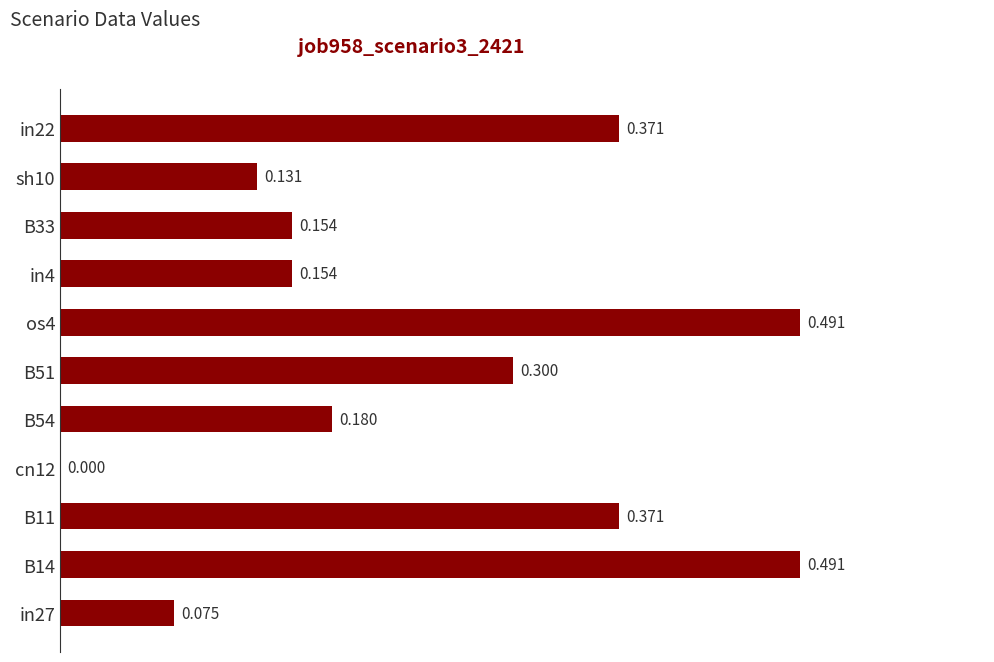

How many data points does each series have?

11